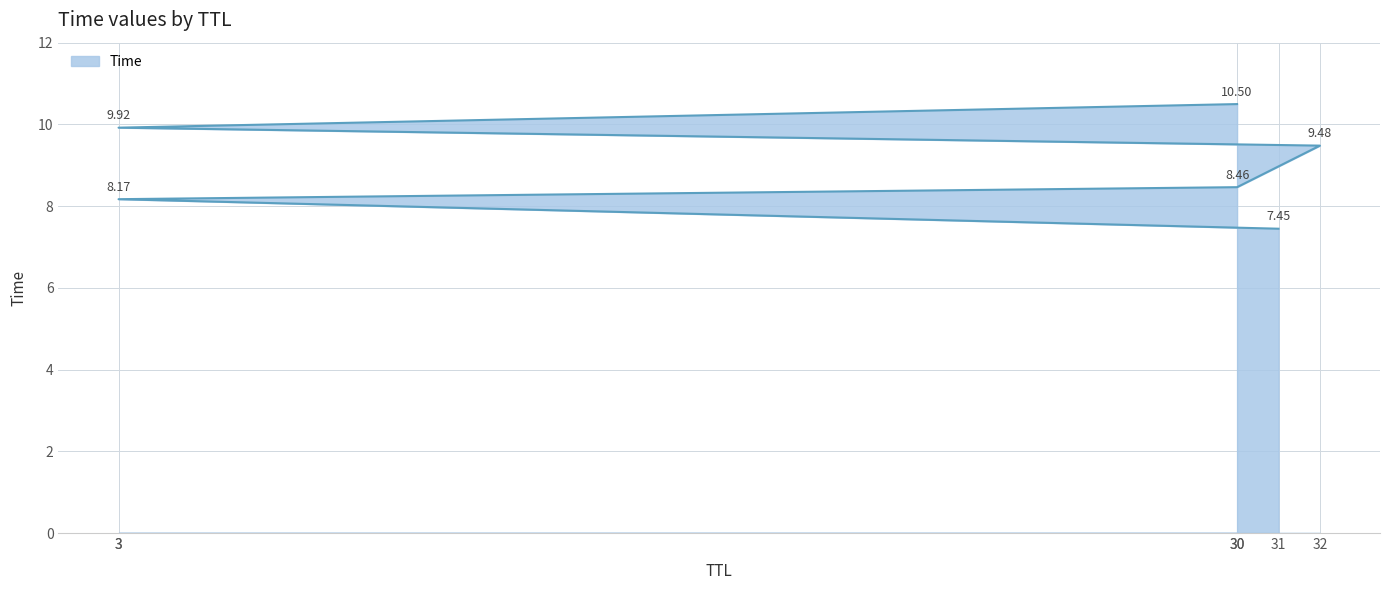

The value at 32 is 9.5. True or false?

True